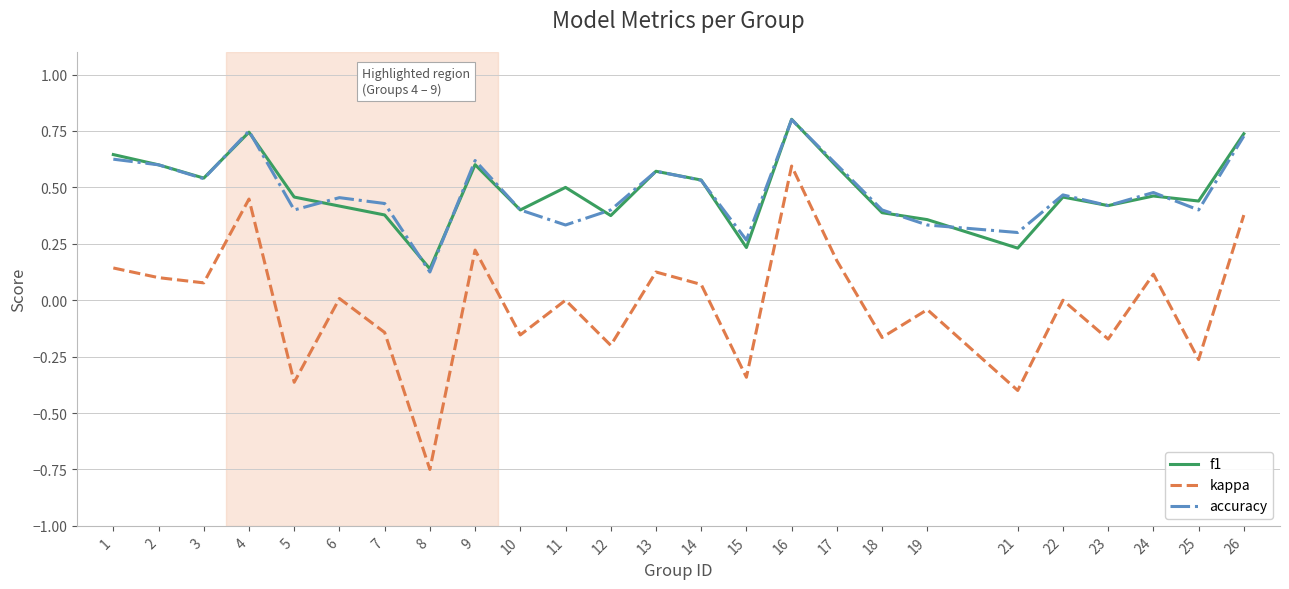

Which series has the widest spread of values?

kappa